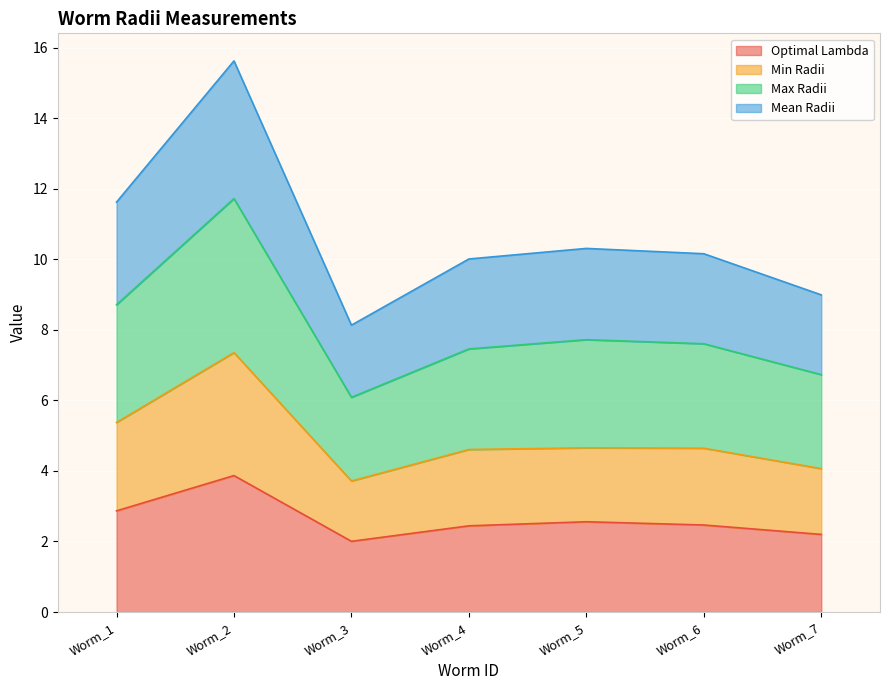

What are all the series names shown in the legend?

Optimal Lambda, Min Radii, Max Radii, Mean Radii